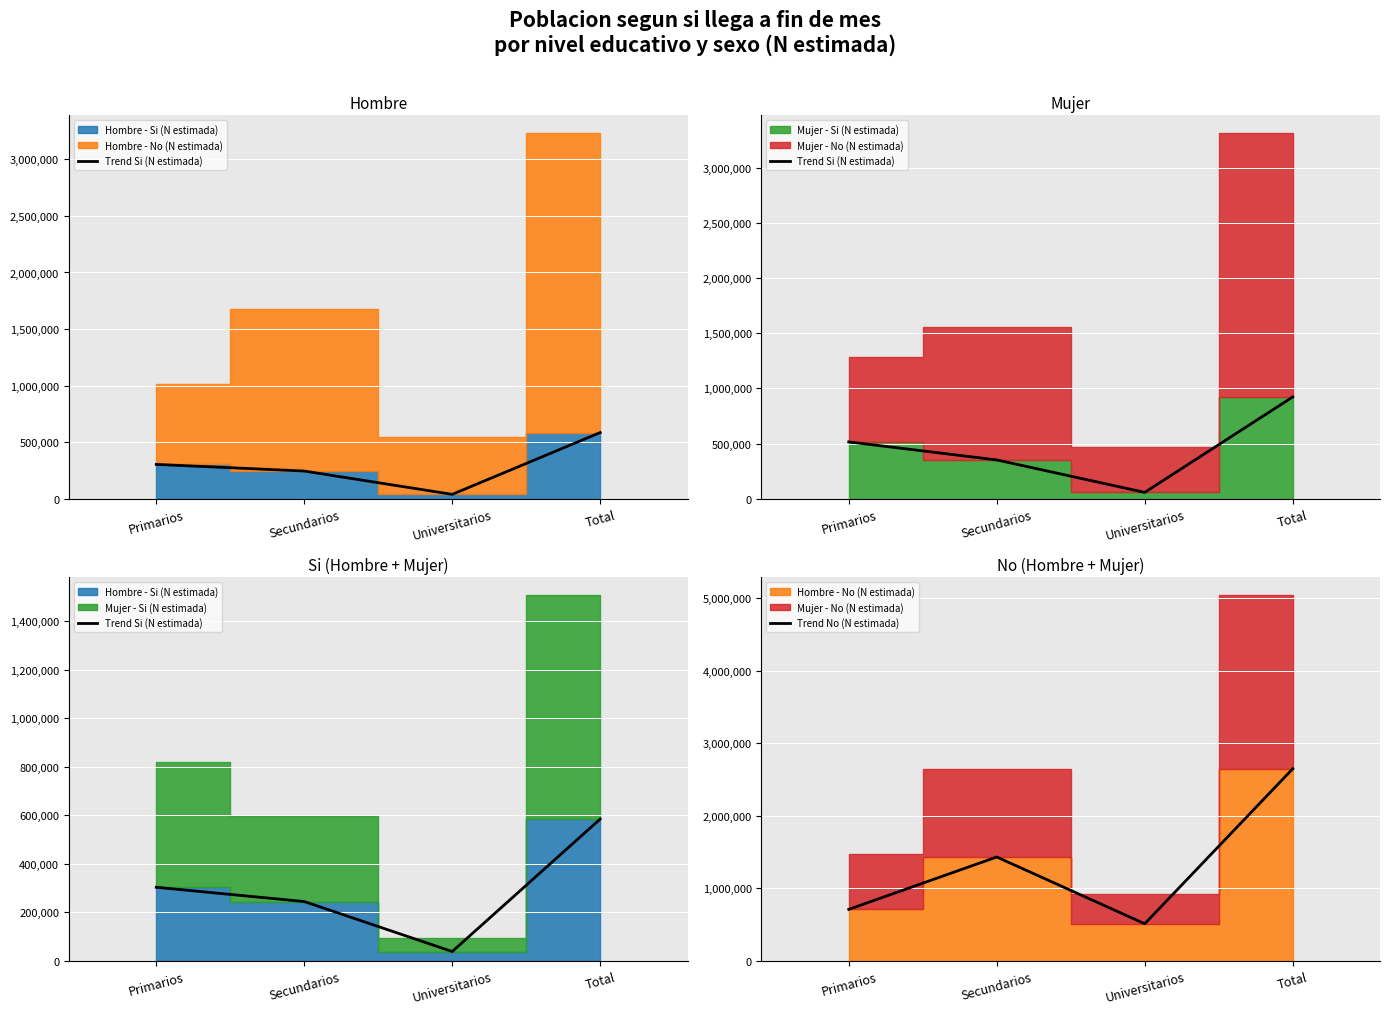

Which category has the lowest value in the Trend Si (N estimada) series?

Universitarios